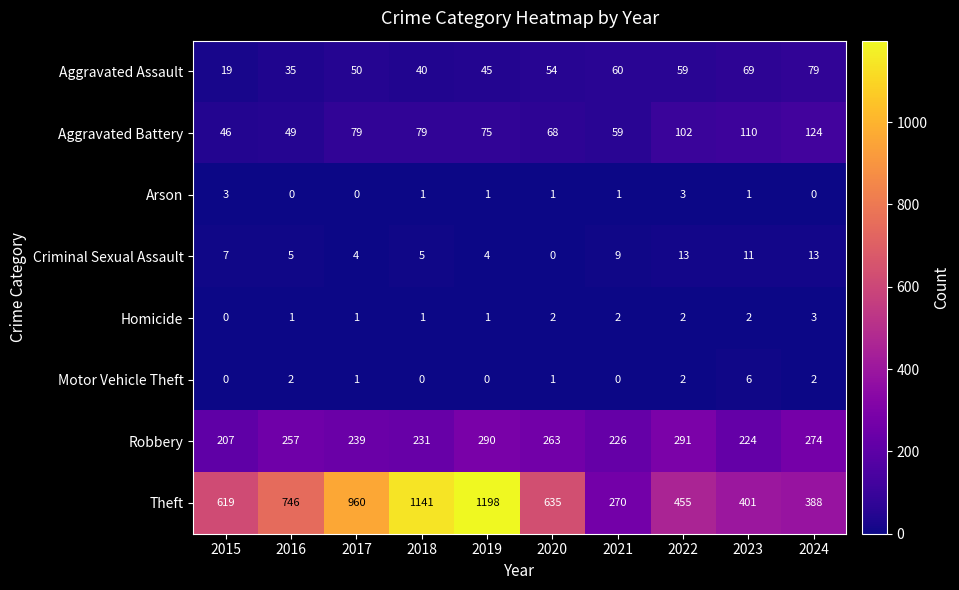

At how many categories does at least one series exceed 230?

10